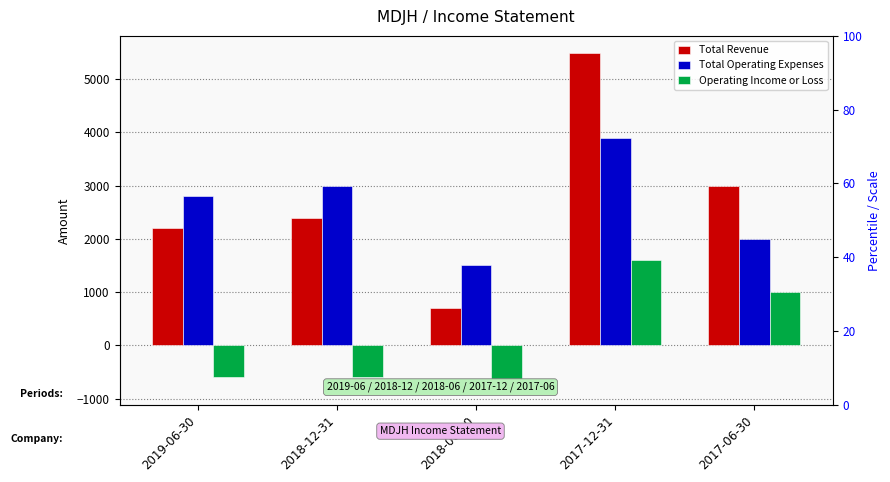

Is it true that Total Operating Expenses equals 534 at 2018-06-30?

False